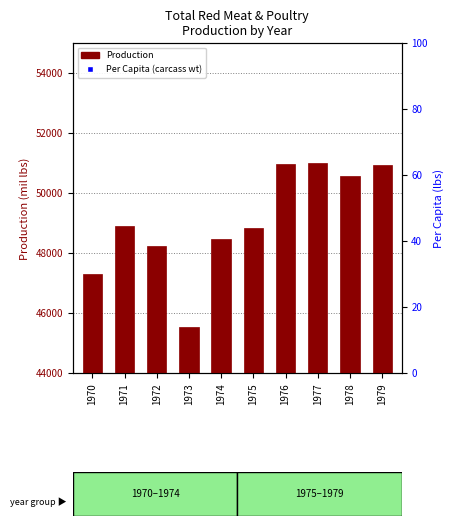

Between 1972 and 1976, which series saw the biggest shift?

Production (mil lbs)